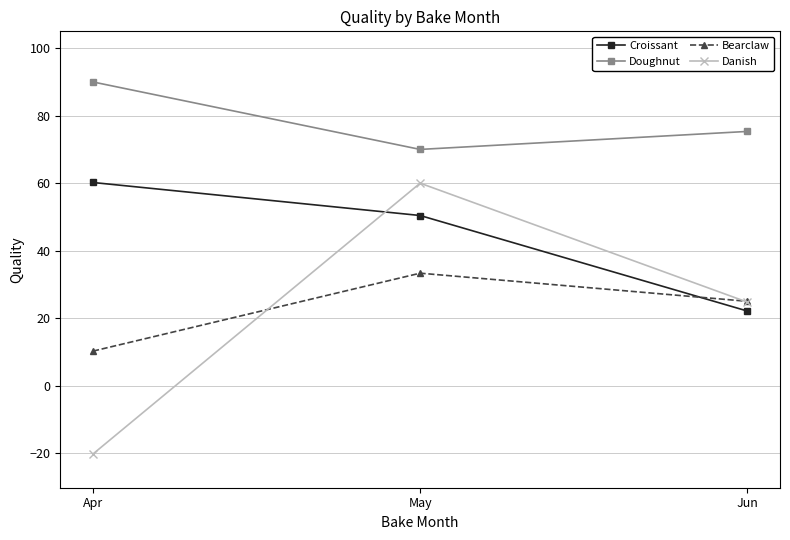

Rank the categories by Doughnut value from highest to lowest.

Apr, Jun, May